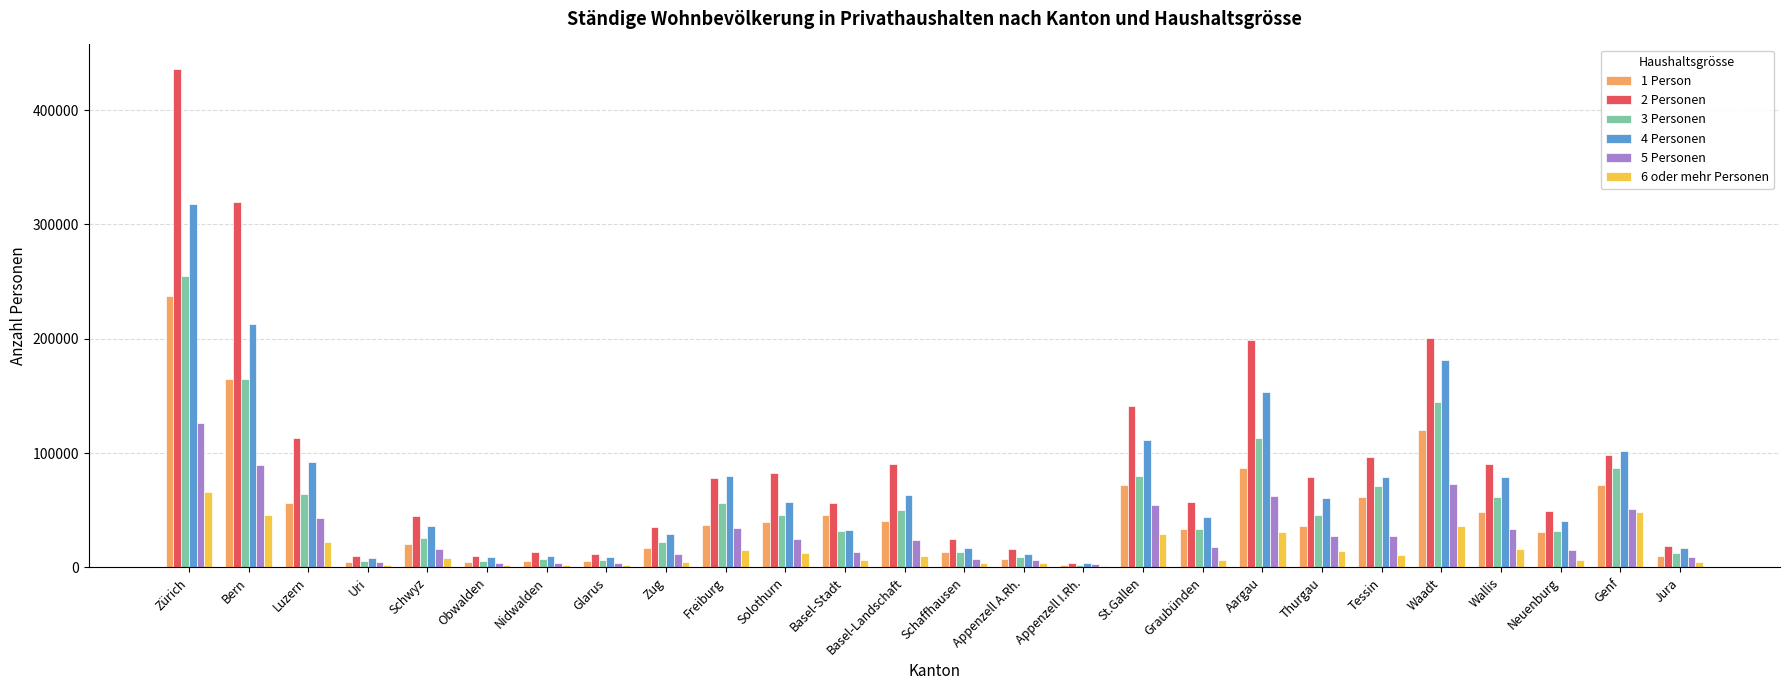

Is the value of 3 Personen at Basel-Landschaft greater than the value of 1 Person at Waadt?

No